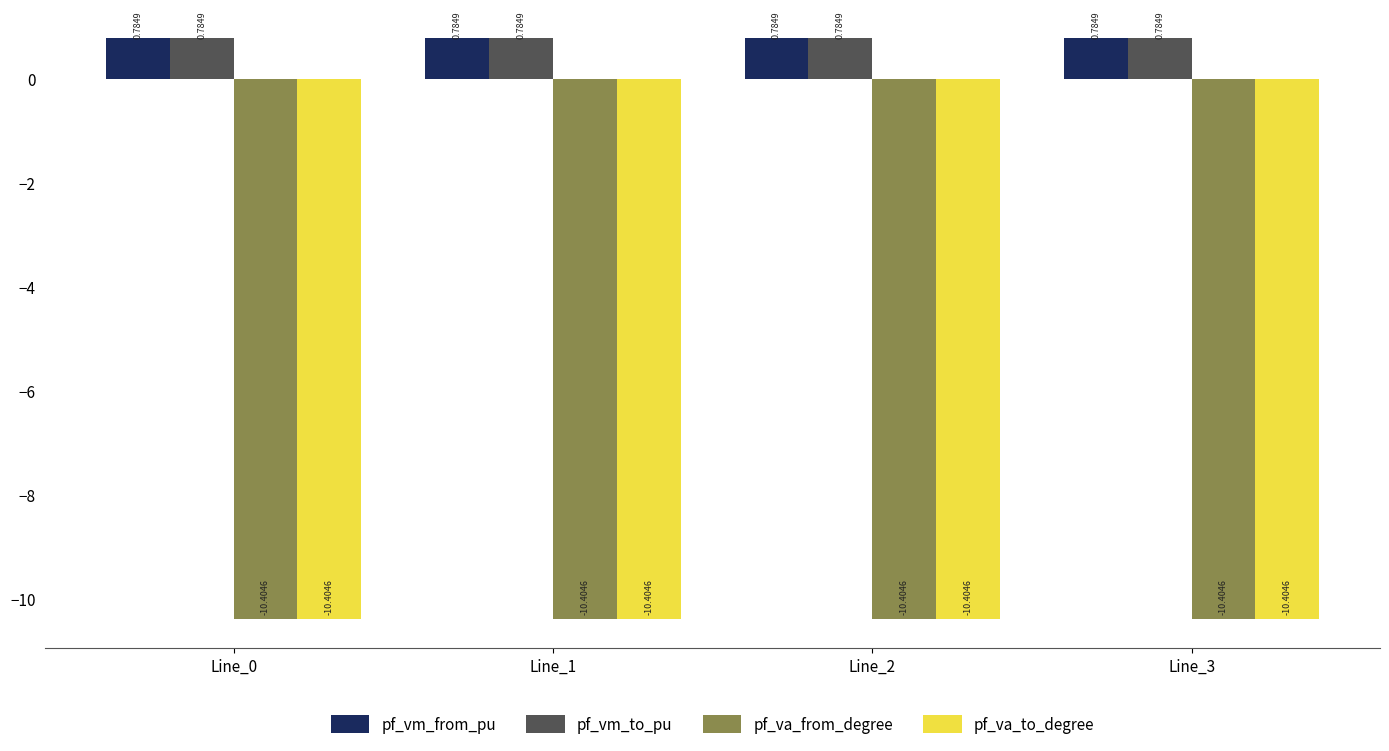

What is the sum of the pf_va_to_degree values at Line_2 and Line_1?

-20.8